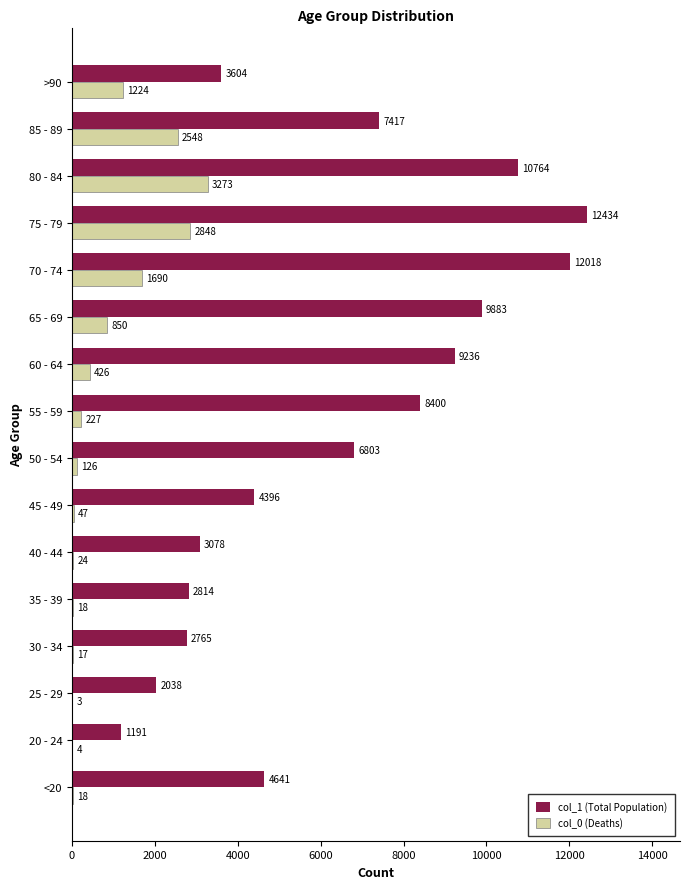

What is the maximum value for col_0 (Deaths)?

3273